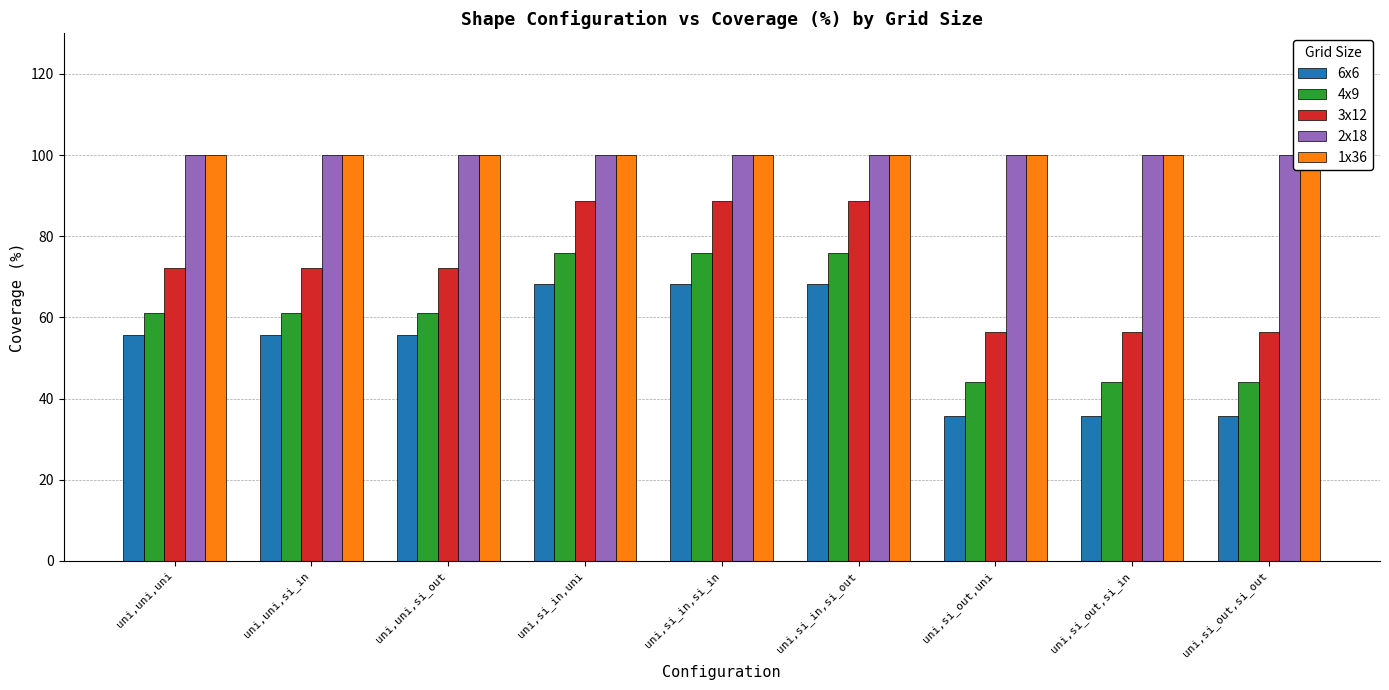

Which series changed the most between uni,uni,si_in and uni,si_out,si_in?

6x6